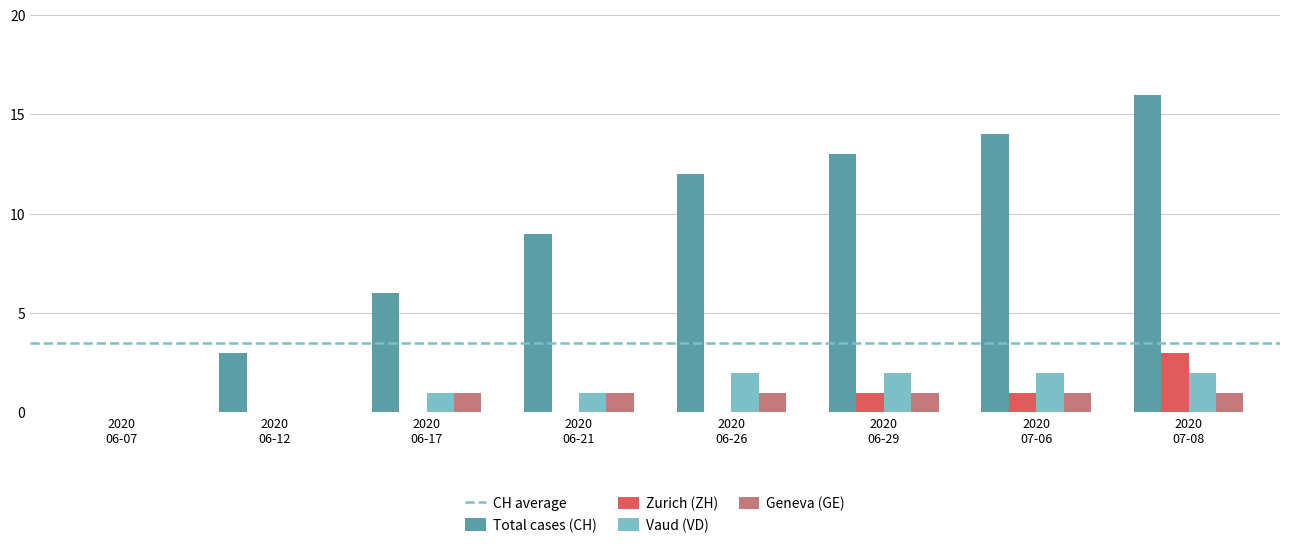

Which series has the largest total across all categories?

Total cases (CH)